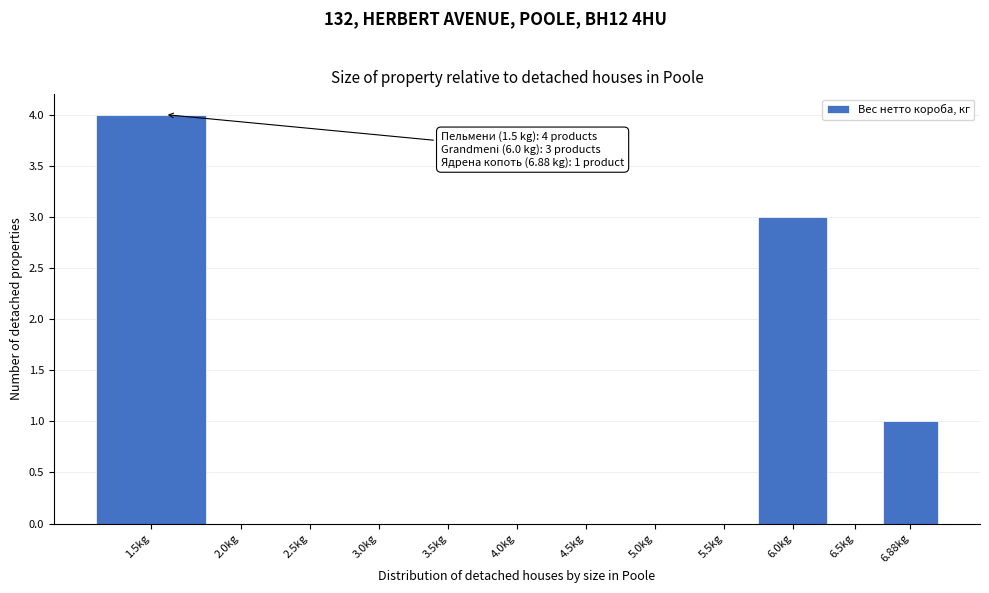

Reading right to left, list all the values displayed in this chart.

6.88kg=1	6.5kg=0	6.0kg=3	5.5kg=0	5.0kg=0	4.5kg=0	4.0kg=0	3.5kg=0	3.0kg=0	2.5kg=0	2.0kg=0	1.5kg=4